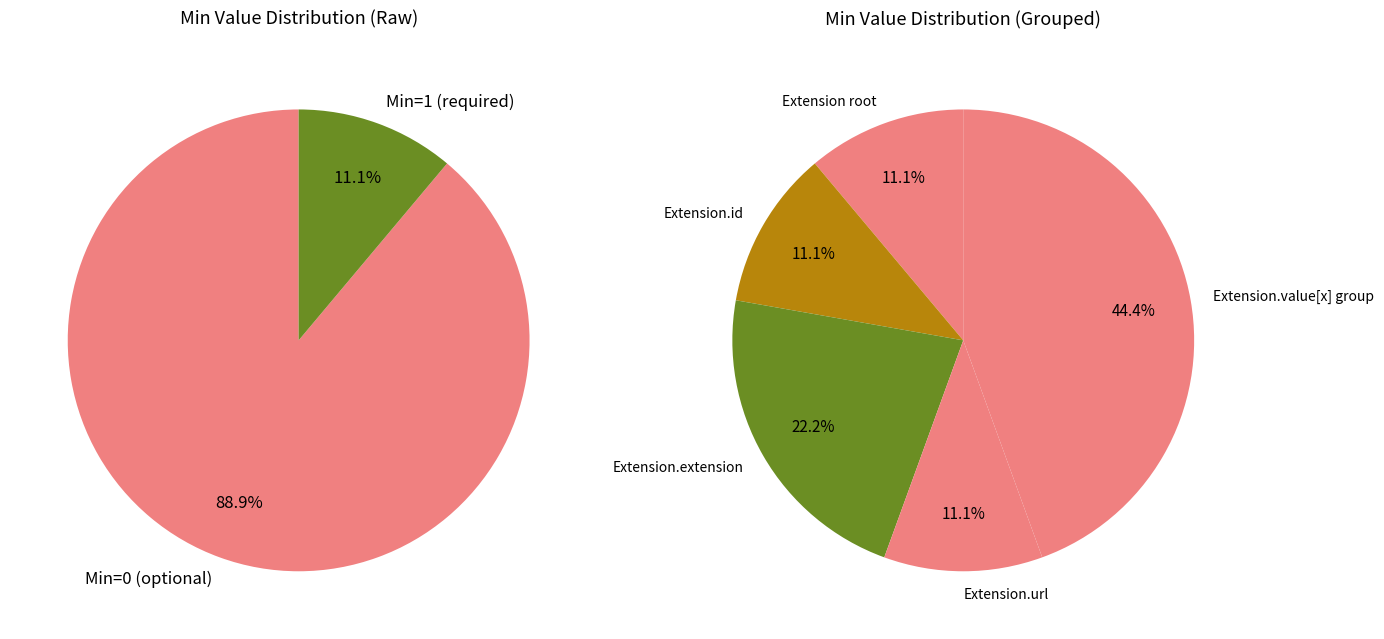

Combined, do Extension.value[x].coding and Extension.value[x].extension account for over 50%?

No